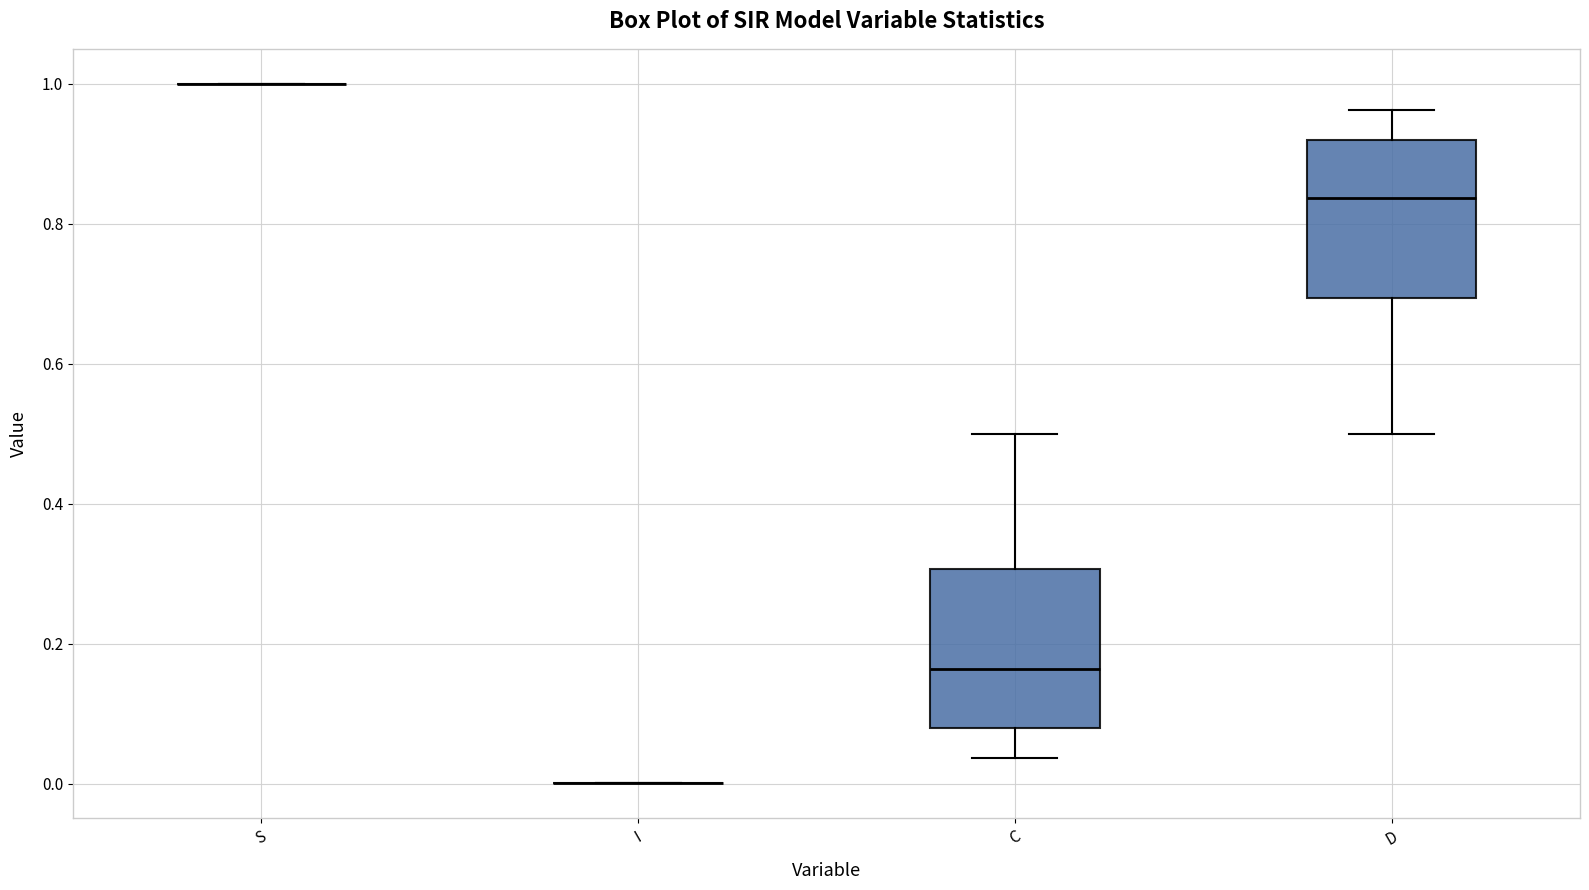

Where does the upper whisker of the box for D end on the y-axis? The values are not printed on the chart, so give them approximately, as read against the axis.

0.96